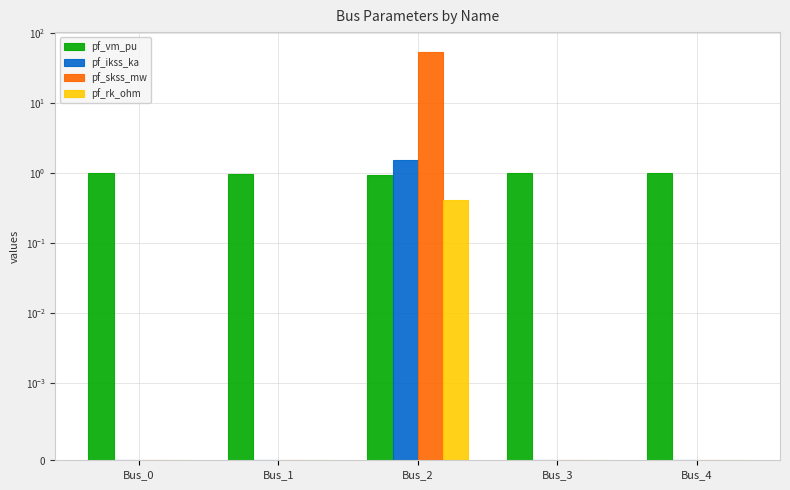

What is the difference between the maximum and minimum values in the pf_rk_ohm series?

0.4